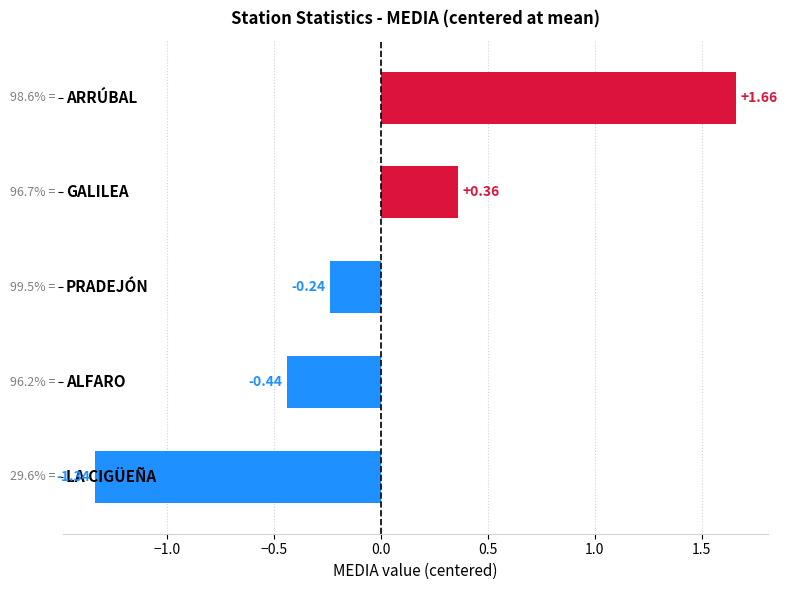

How many data points does each series have?

5